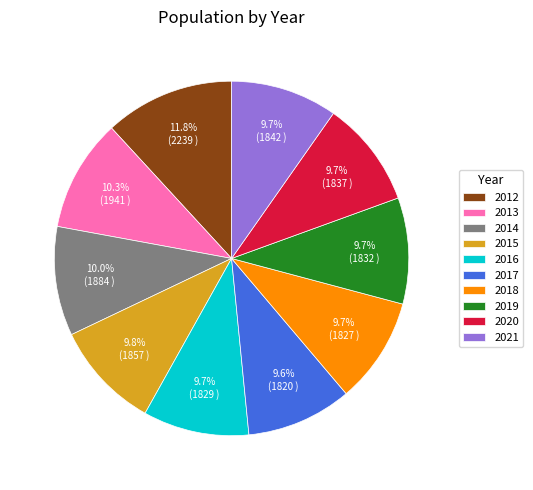

Which slice is the largest?

2012